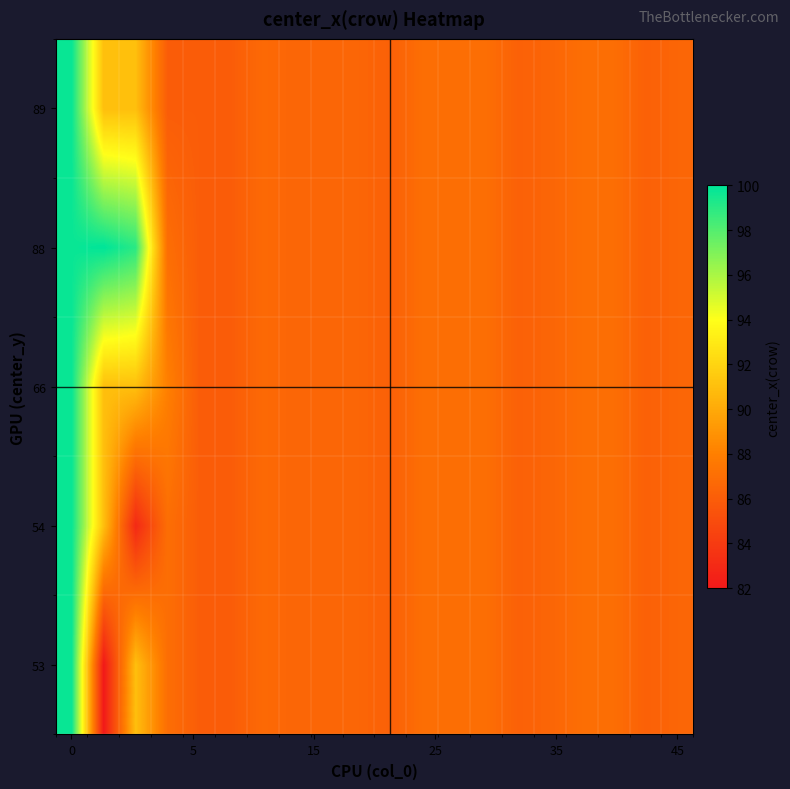

At how many categories does at least one series exceed 96?

3